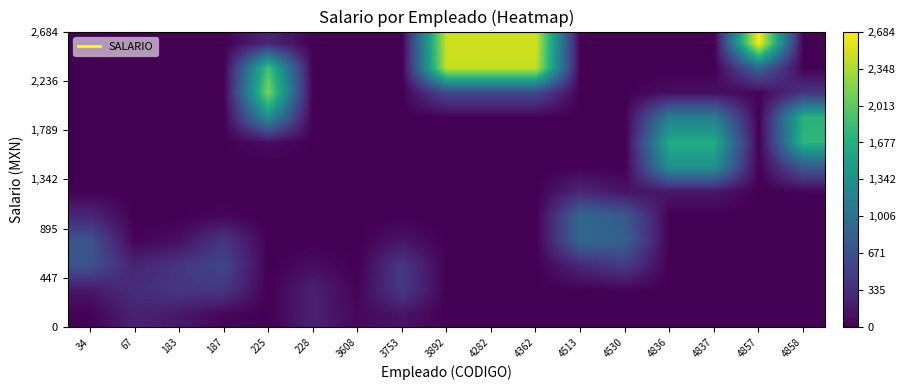

What is the total value across all series at 67?

884.4